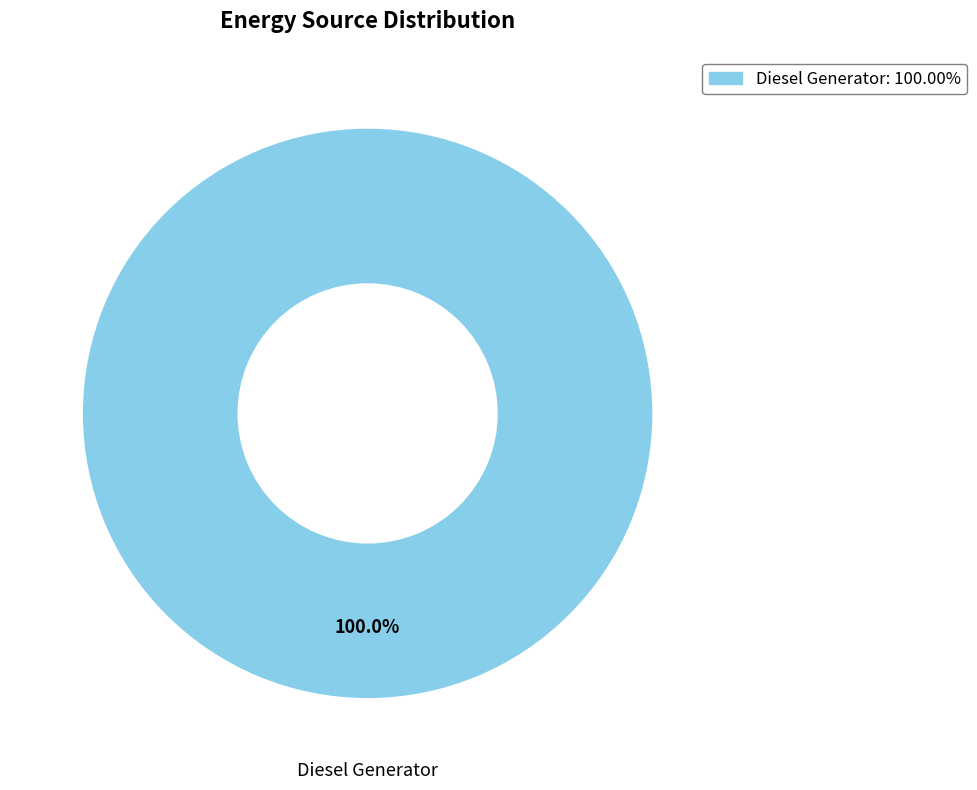

How many slices are in this pie chart?

1